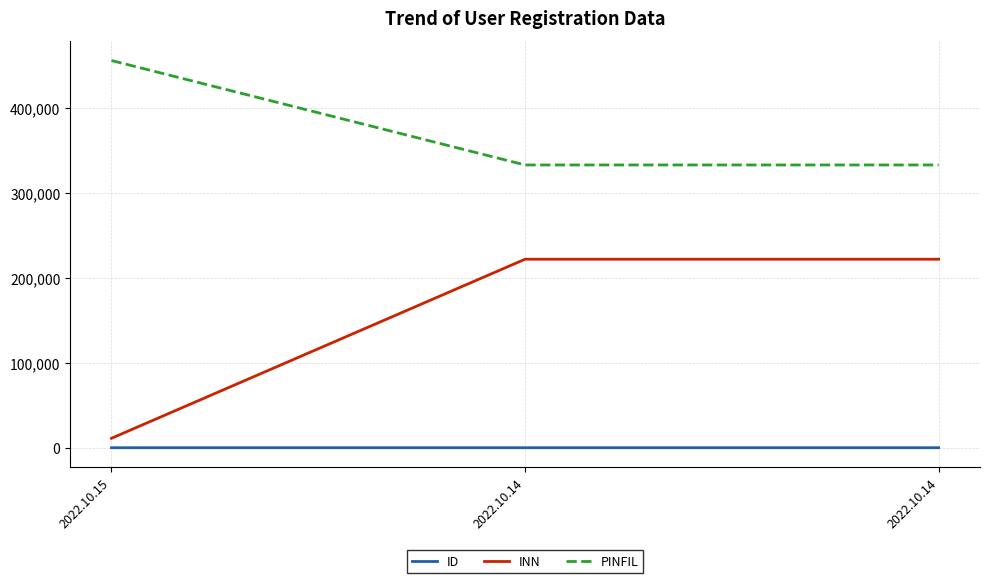

How many values in the INN series are below 222222?

1